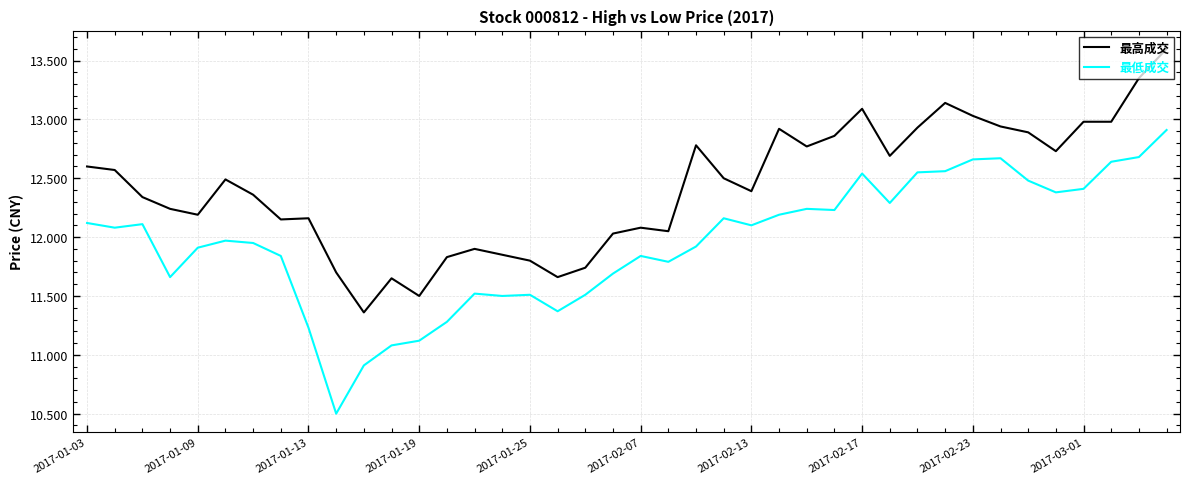

Which series has the largest total across all categories?

最高成交